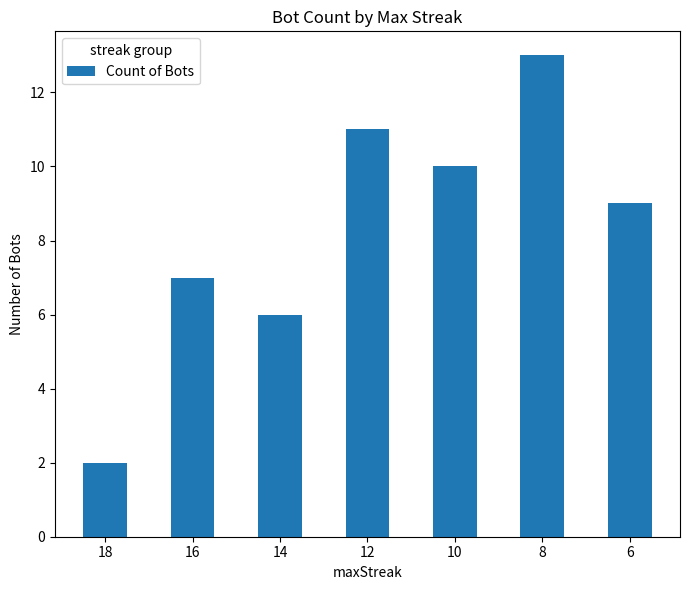

Reading right to left, what are all the values shown in this chart?

9	13	10	11	6	7	2